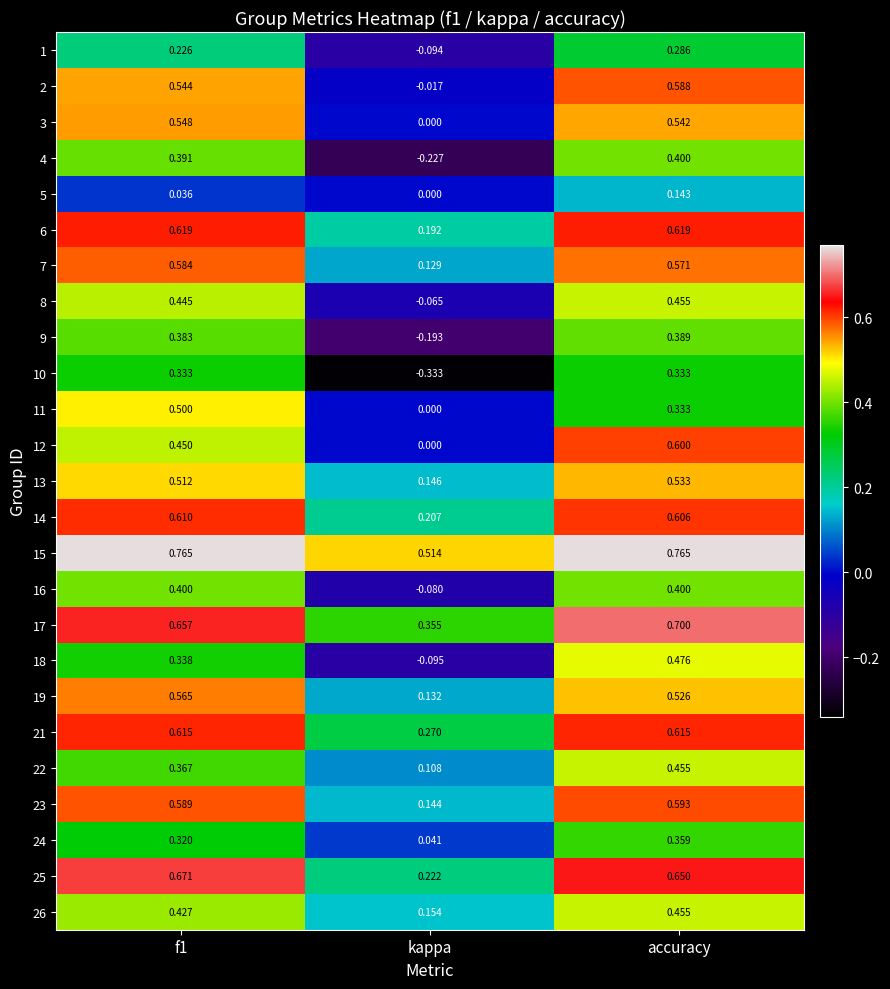

At which label is 2 closest to 0?

kappa